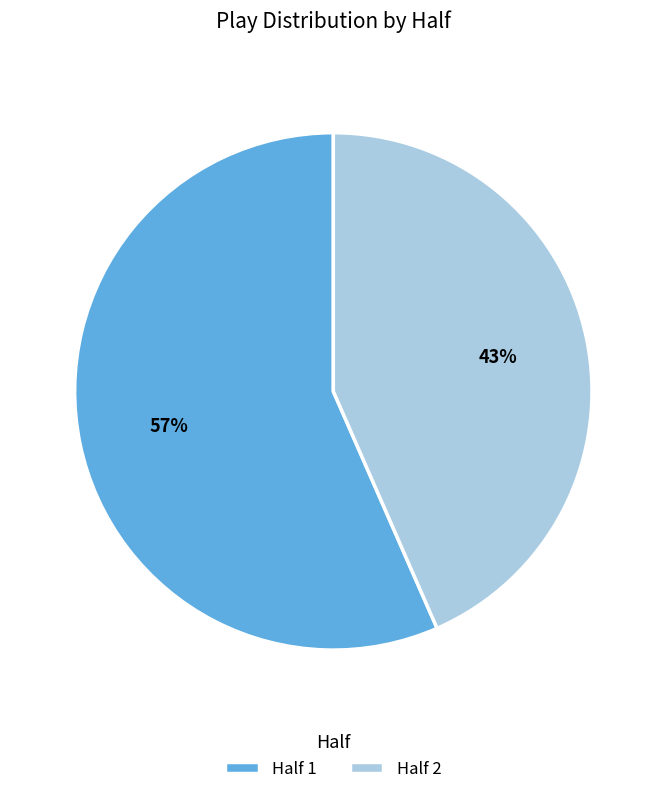

How many segments does this pie chart have?

2